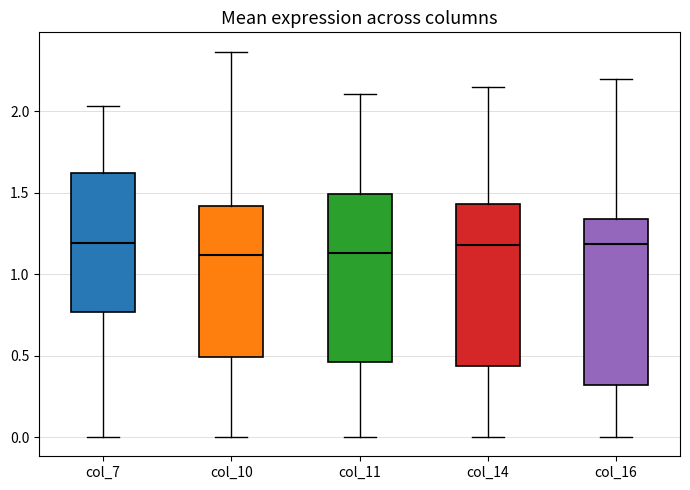

Reading left to right, transcribe this box plot: for each box, give where its median line is, the range the box spans, and where its two whiskers end, as read against the y-axis. The values are not printed on the chart, so give them approximately, as read against the axis.

col_7: median 1.20, box 0.75 to 1.60, whiskers 0.00 to 2.05
col_10: median 1.10, box 0.50 to 1.40, whiskers 0.00 to 2.35
col_11: median 1.15, box 0.45 to 1.50, whiskers 0.00 to 2.10
col_14: median 1.20, box 0.45 to 1.45, whiskers 0.00 to 2.15
col_16: median 1.20, box 0.30 to 1.35, whiskers 0.00 to 2.20